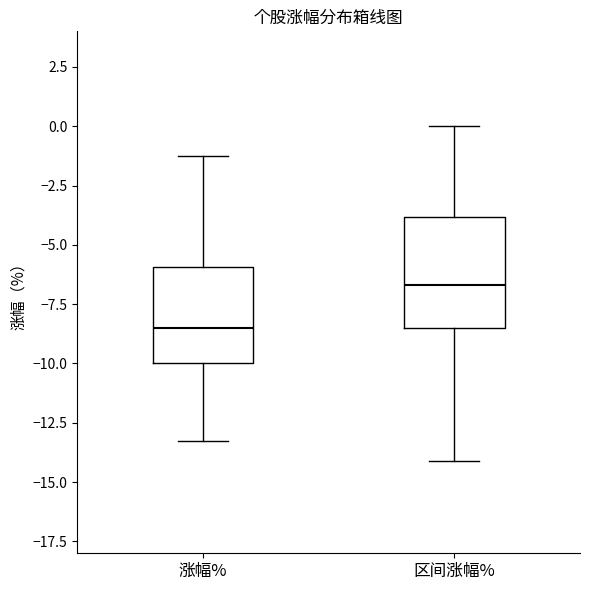

Which box has the highest median line?

区间涨幅%